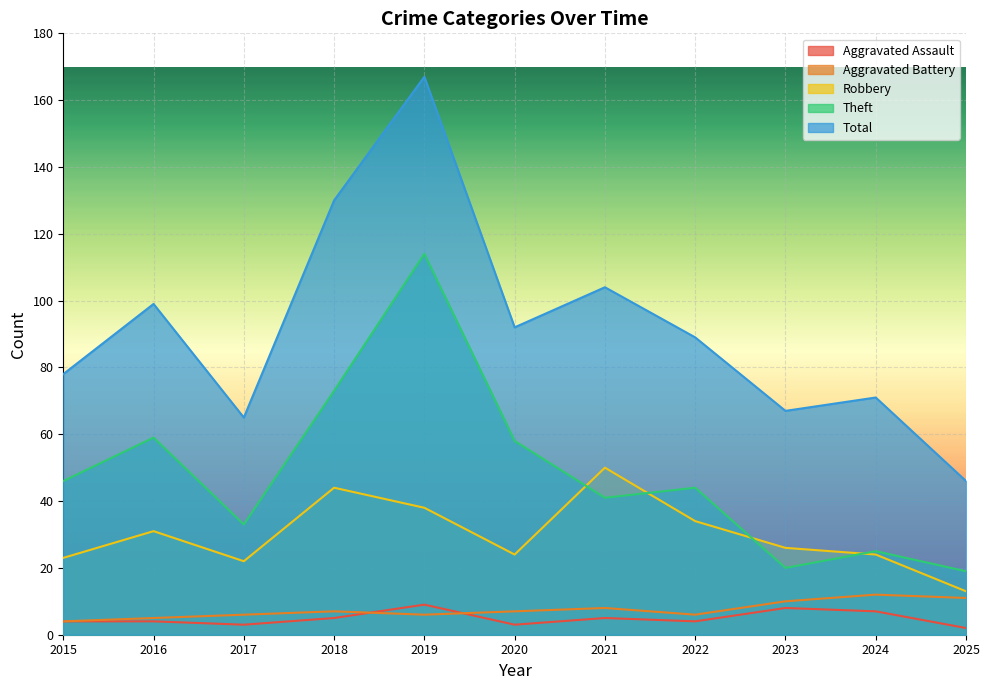

Reading left to right, extract all data points from this chart.

Aggravated Assault: 2015=4	2016=4	2017=3	2018=5	2019=9	2020=3	2021=5	2022=4	2023=8	2024=7	2025=2
Aggravated Battery: 2015=4	2016=5	2017=6	2018=7	2019=6	2020=7	2021=8	2022=6	2023=10	2024=12	2025=11
Robbery: 2015=23	2016=31	2017=22	2018=44	2019=38	2020=24	2021=50	2022=34	2023=26	2024=24	2025=13
Theft: 2015=46	2016=59	2017=33	2018=73	2019=114	2020=58	2021=41	2022=44	2023=20	2024=25	2025=19
Total: 2015=78	2016=99	2017=65	2018=130	2019=167	2020=92	2021=104	2022=89	2023=67	2024=71	2025=46